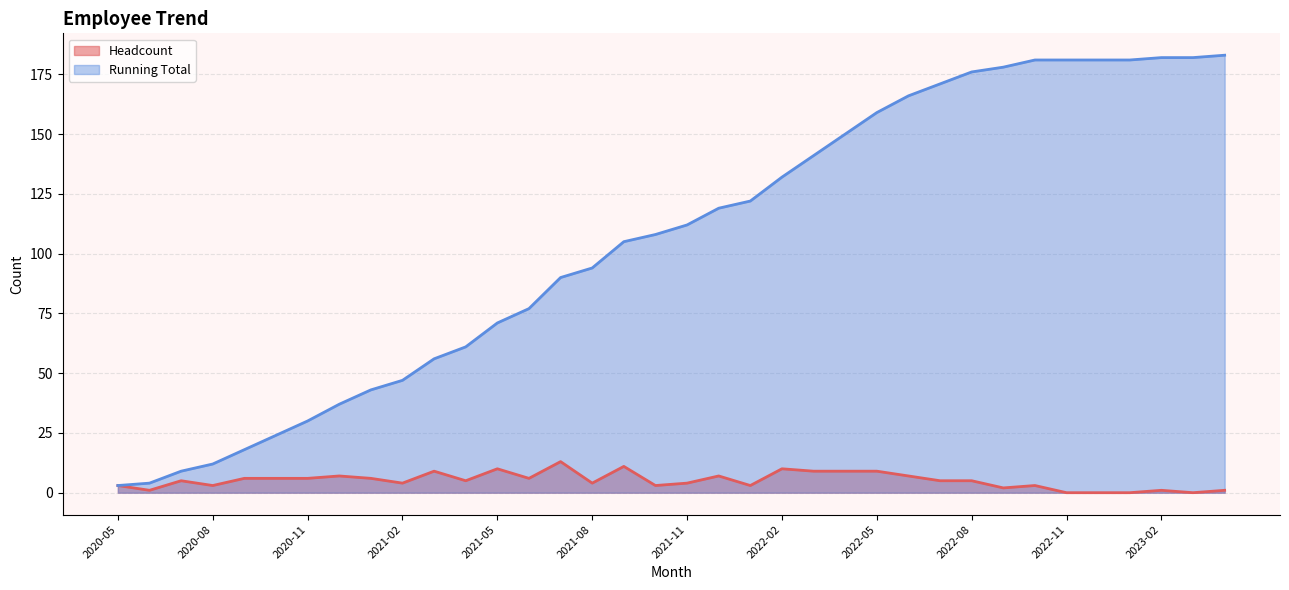

True or false: Headcount and Running Total intersect in this chart.

False